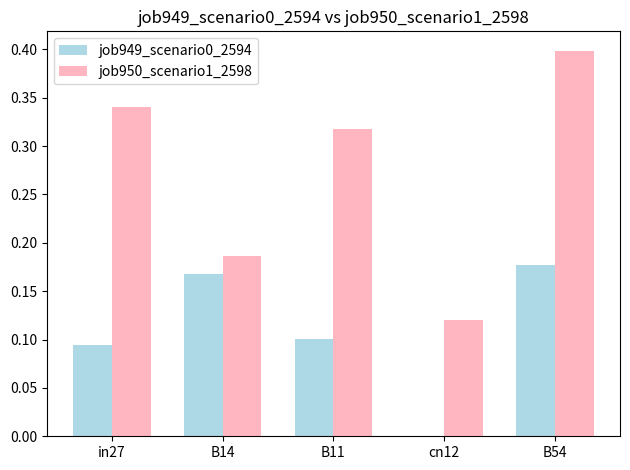

At which category is the sum across all series the highest?

B54